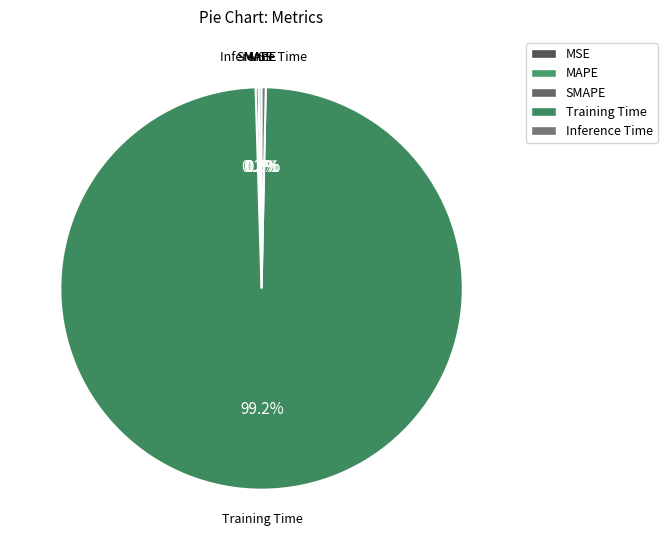

Which category has the biggest portion of the pie?

Training Time